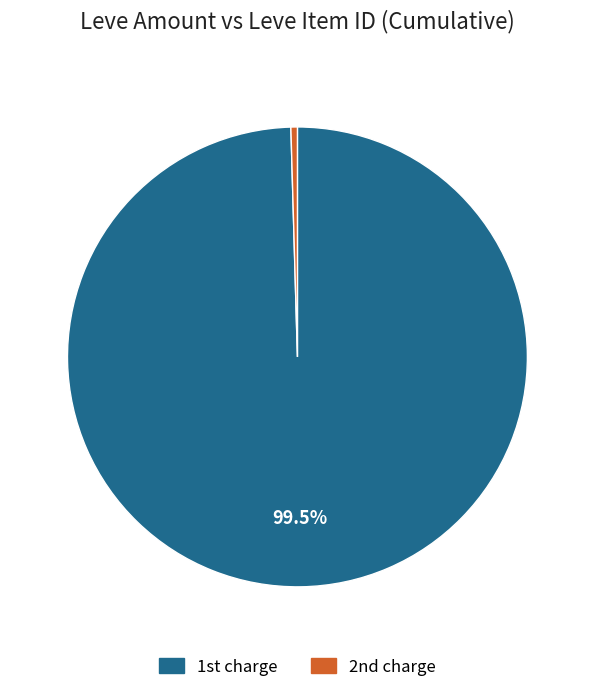

Is there a majority slice in this chart?

Yes